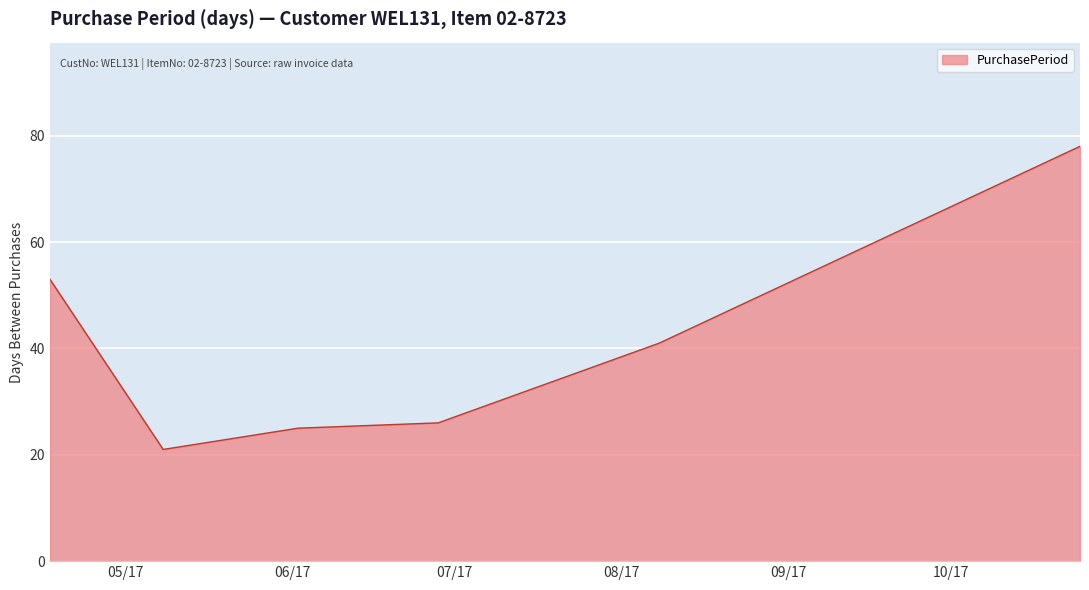

Does the chart display data point markers on the line(s)?

No